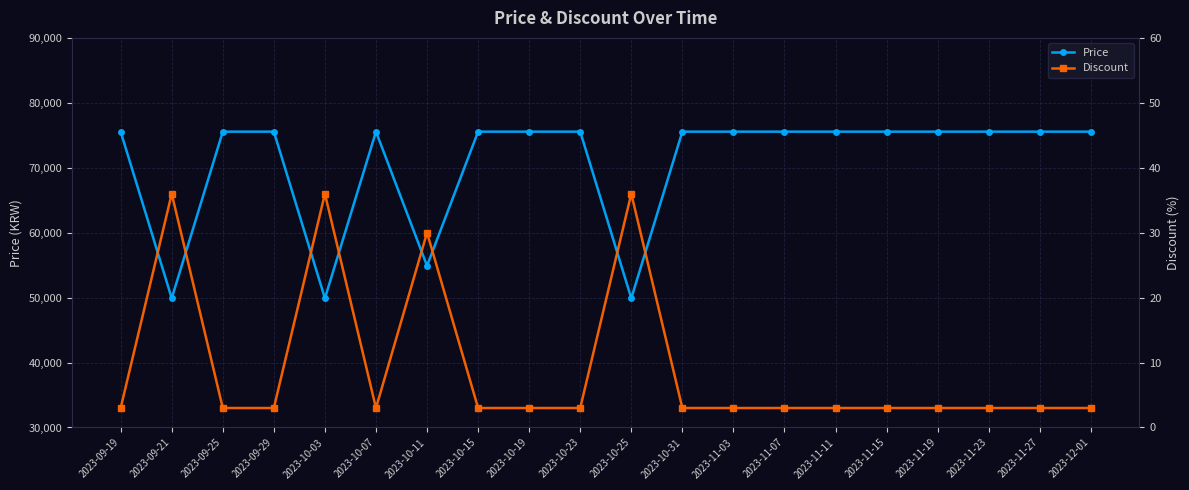

At how many categories does at least one series exceed 46263?

20